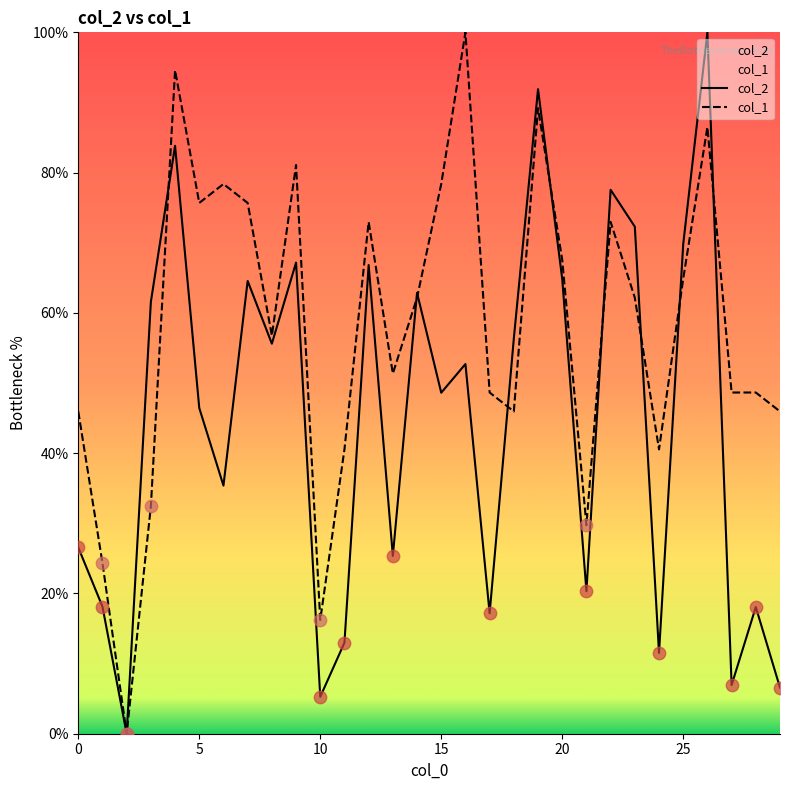

Which series has the widest spread of Y values?

col_2